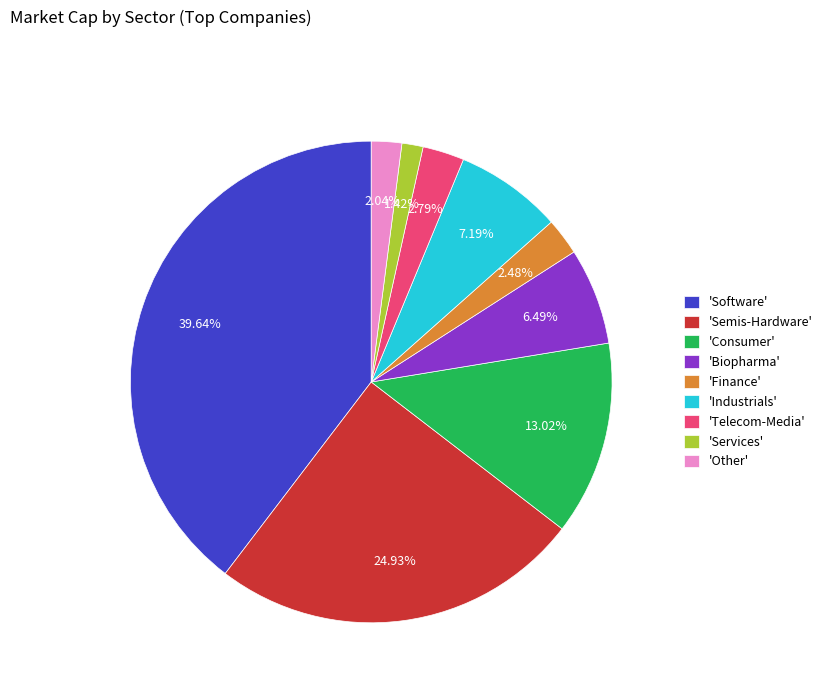

Does 'Finance' account for over 50% of the chart?

No